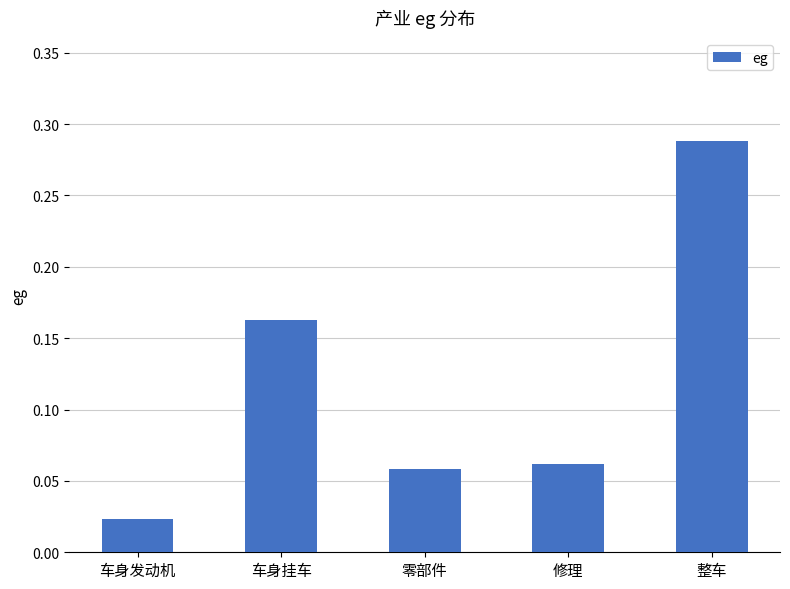

Rank the categories by value from highest to lowest.

整车, 车身挂车, 修理, 零部件, 车身发动机